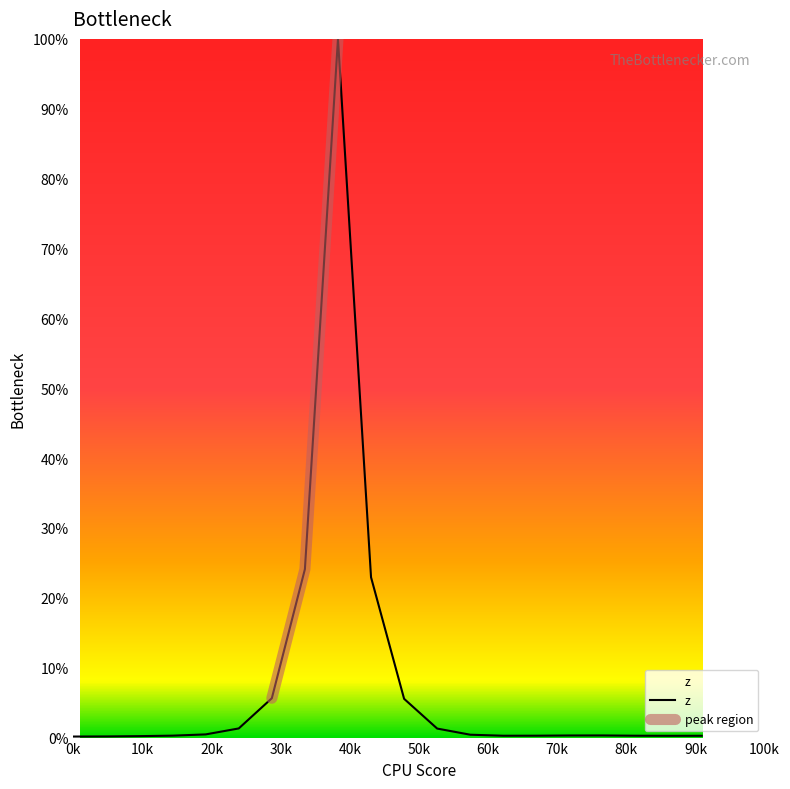

How many lines are shown in the chart?

1